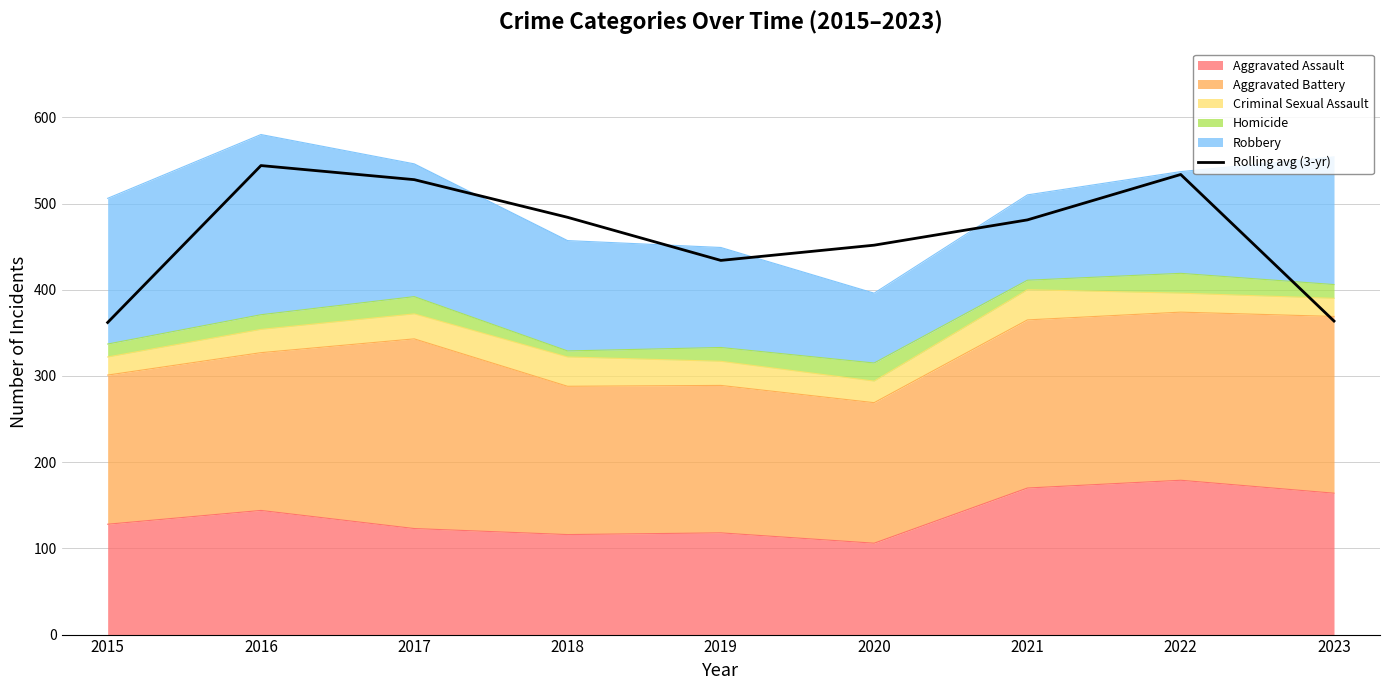

List the labels in order of value, smallest first.

2015, 2023, 2019, 2020, 2021, 2018, 2017, 2022, 2016